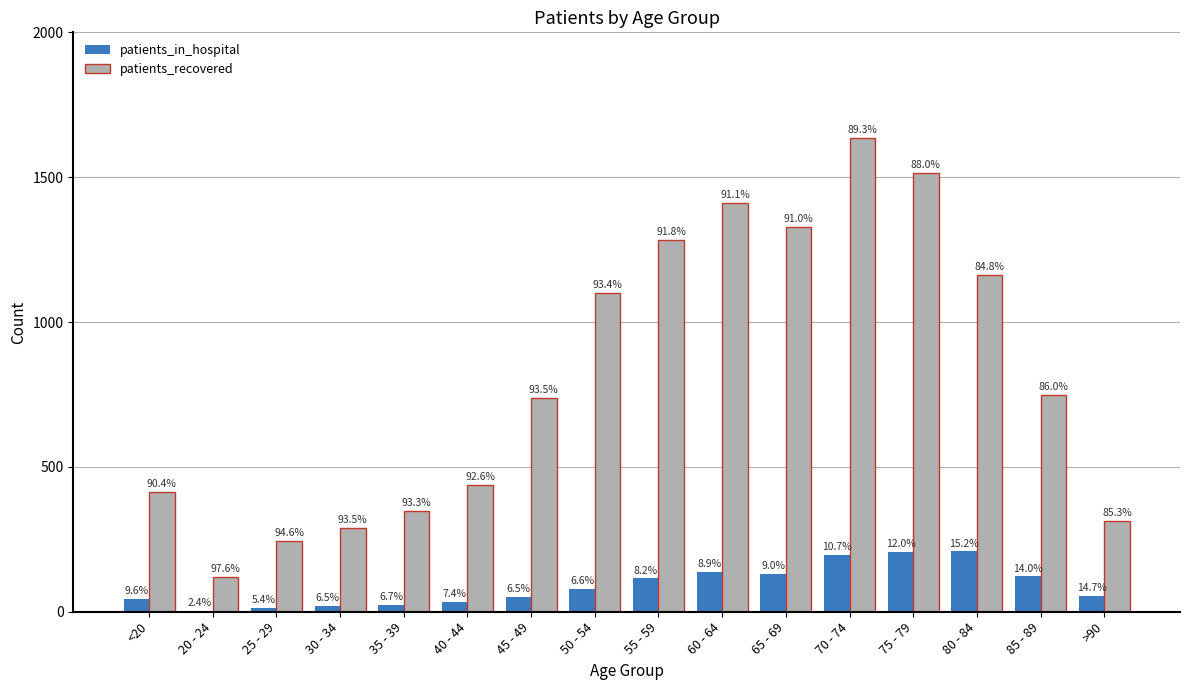

What is the lowest value of the patients_in_hospital series?

3